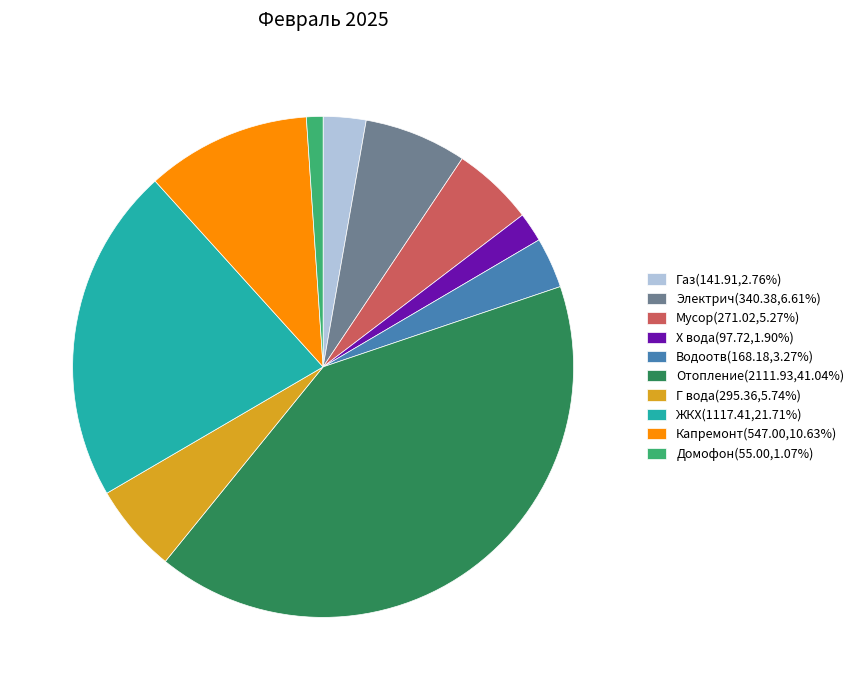

Is Водоотв the majority of the pie?

No